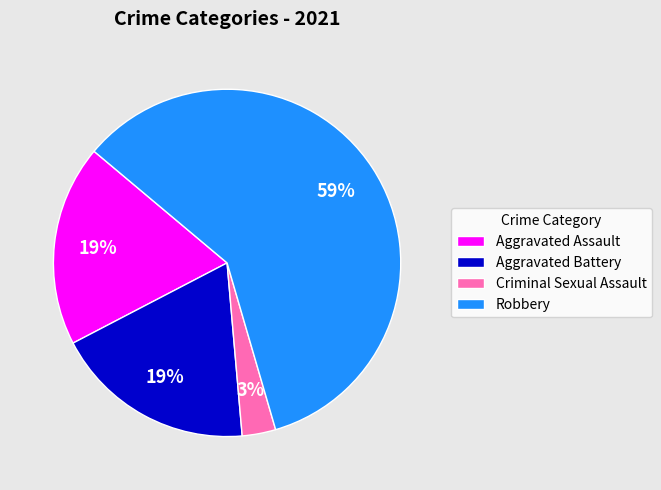

Do Robbery and Aggravated Assault together represent more than half of the pie?

Yes